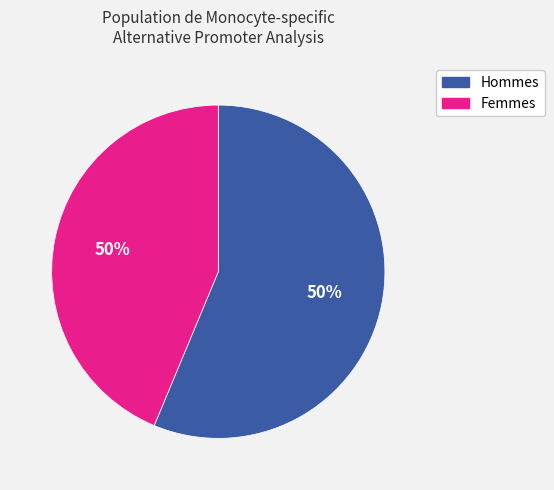

The ATOX1-202 slice represents 2% of the pie. True or false?

False